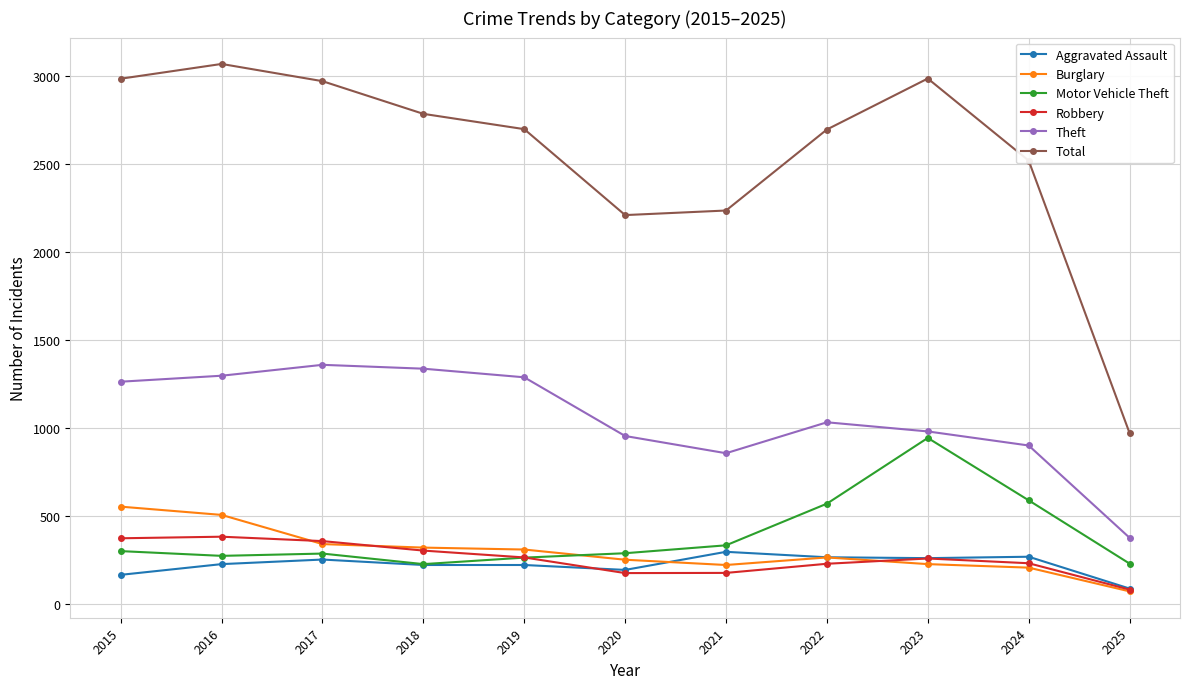

What is the value of the Motor Vehicle Theft point at the 2nd from the left?

272